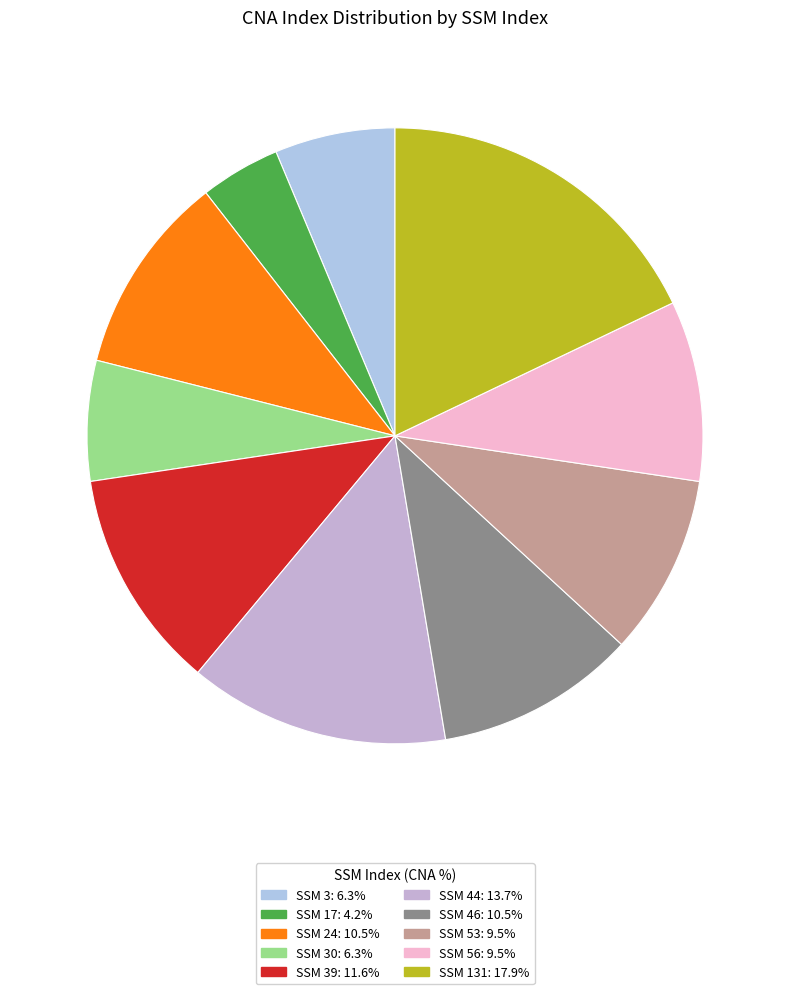

Count the number of slices in the pie.

10